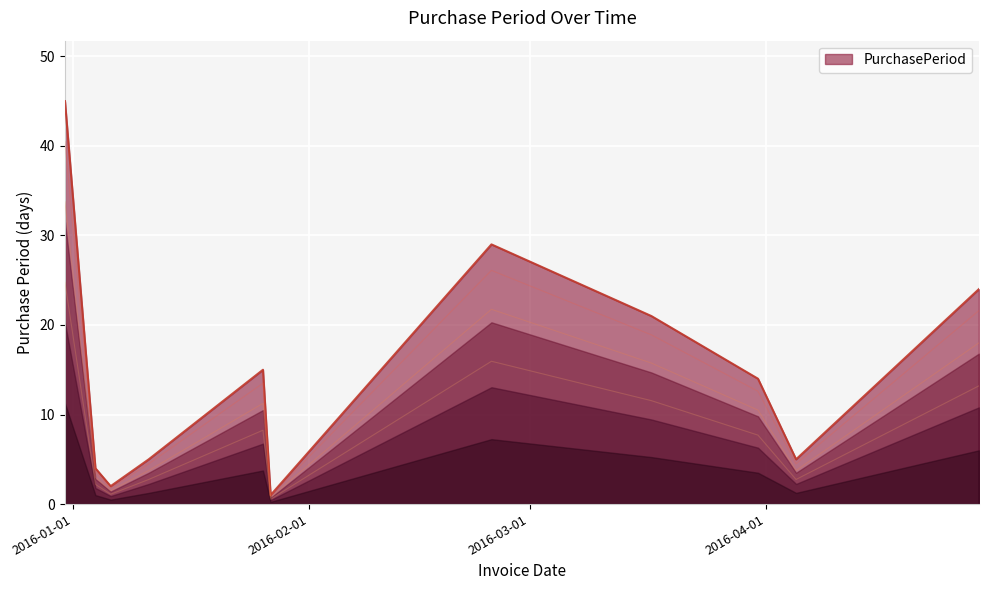

How many interior local peaks (higher than both neighbors) does the data have?

2